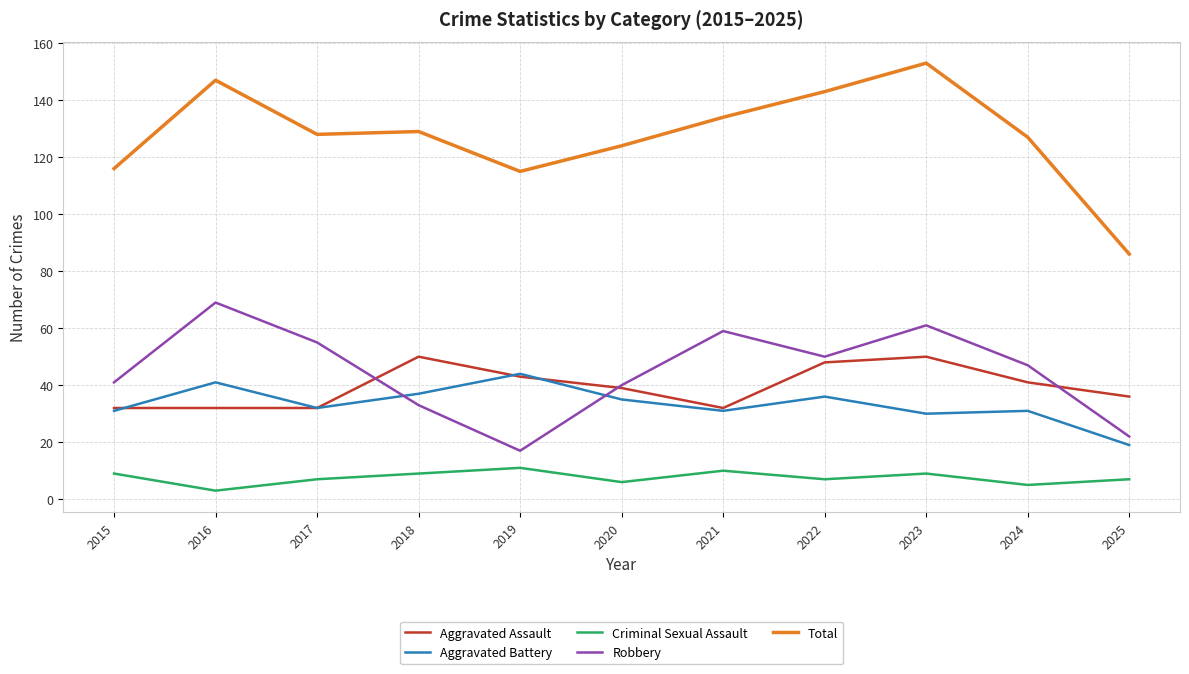

What are all the series names shown in the legend?

Aggravated Assault, Aggravated Battery, Criminal Sexual Assault, Robbery, Total